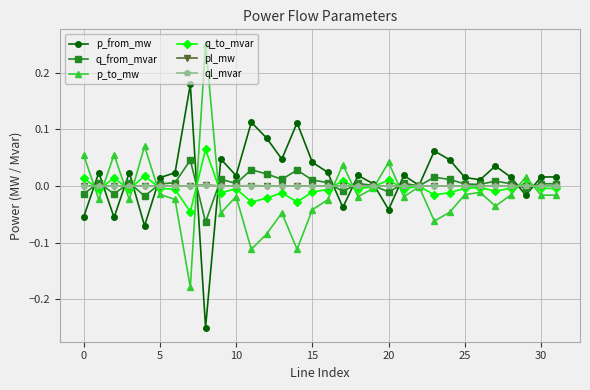

True or false: p_from_mw has more than 0 points higher than both neighbors.

True